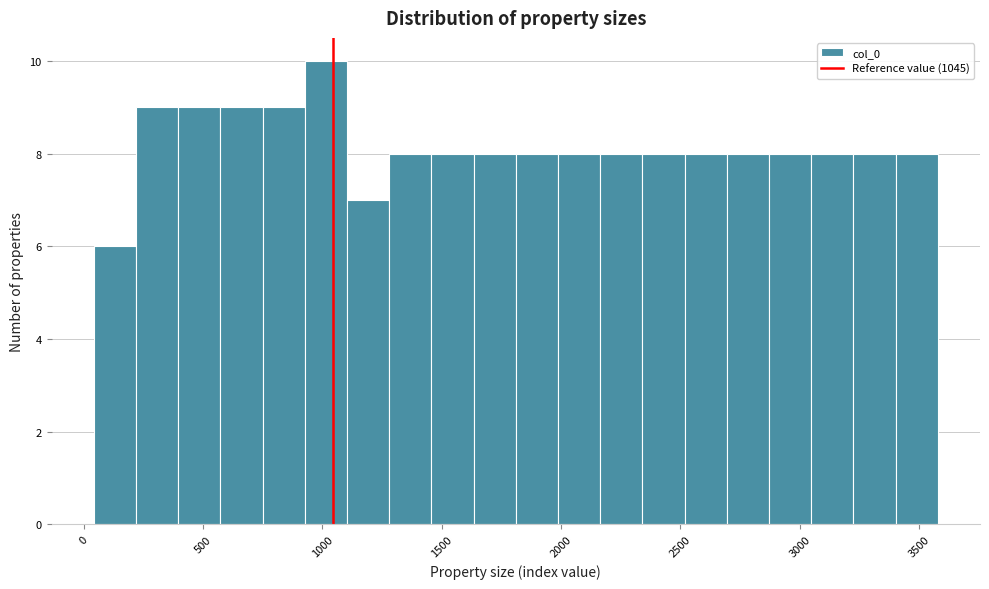

Read against the x-axis, roughly where is the centre of the tallest bar?

1000